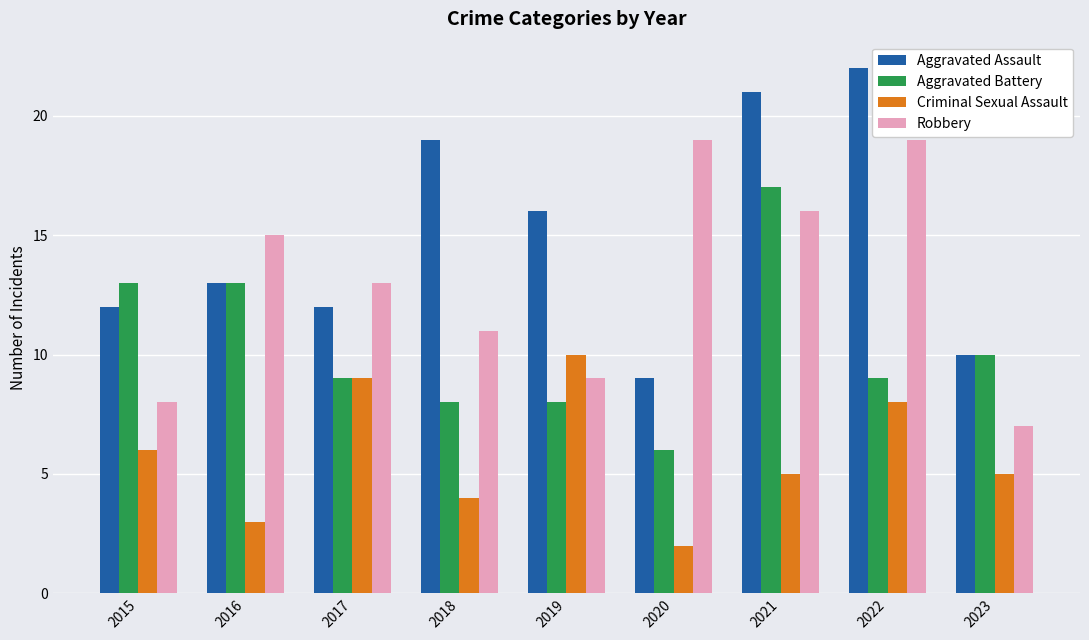

How many bars are there in each group?

4